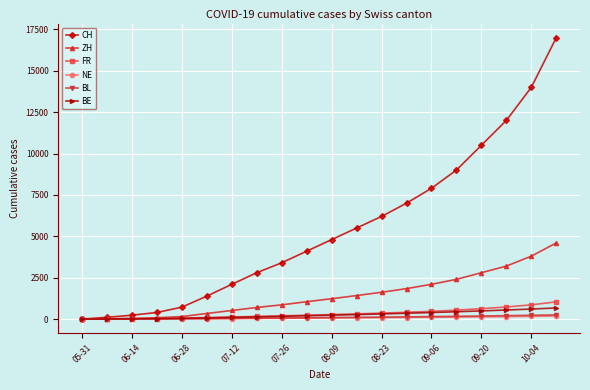

Which series has the largest total across all categories?

CH